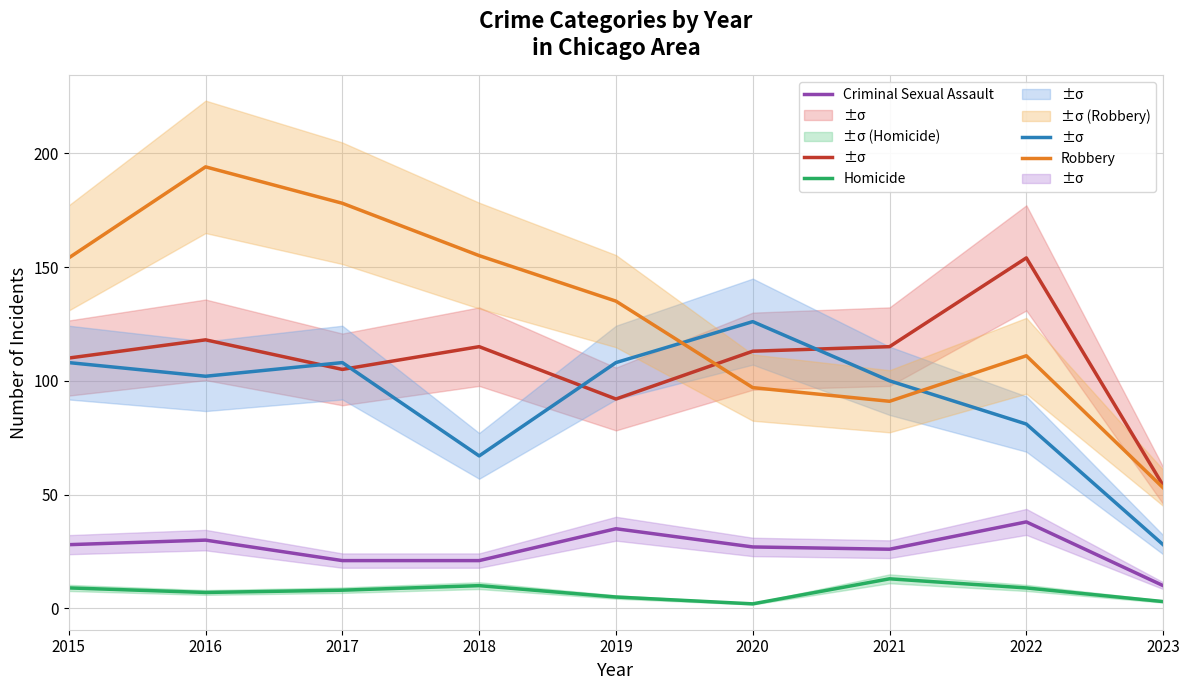

Is the value of Aggravated Battery at 2023 greater than the value of Aggravated Assault at 2020?

No